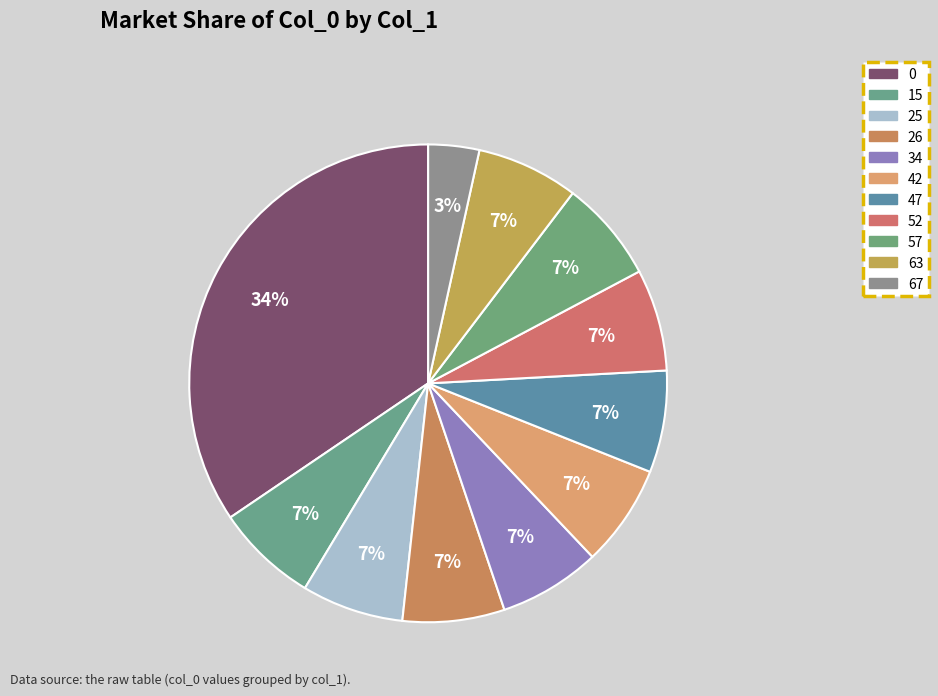

What is the ratio of the value at 25 to the value at 57?

1.0